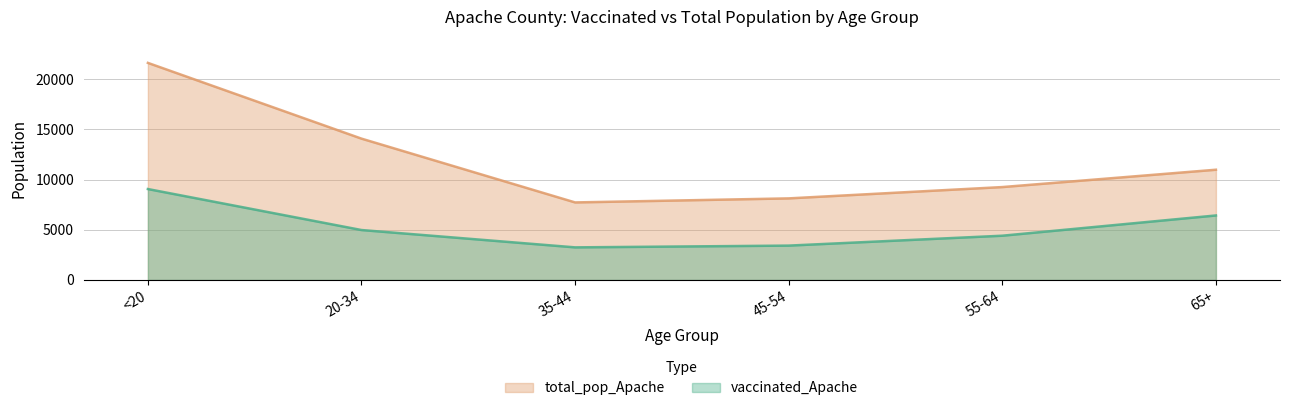

At which category does vaccinated_Apache reach its first local valley?

35-44